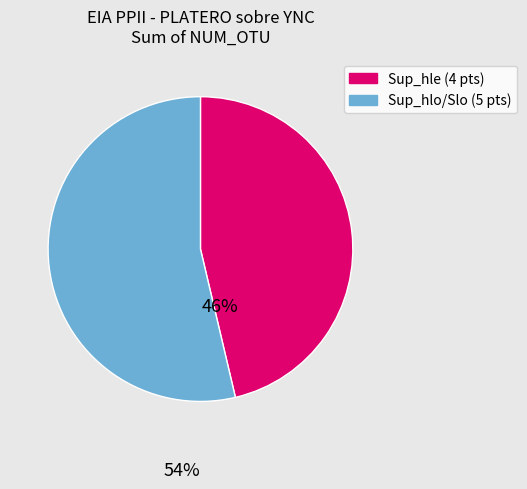

Is there any slice that represents more than half of the pie?

Yes